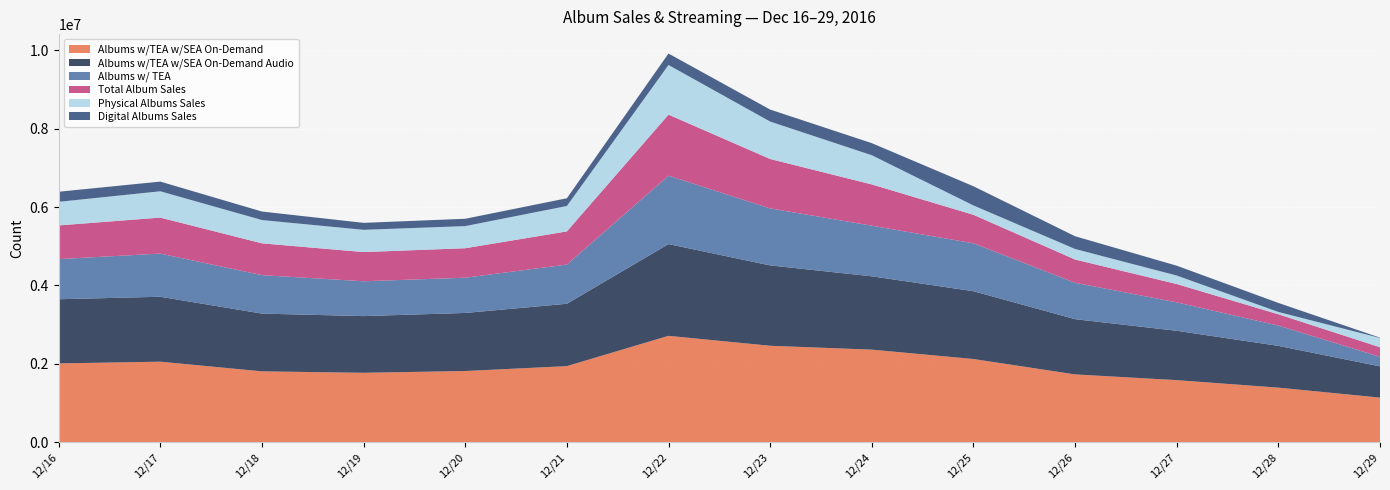

Reading right to left, what are all the values shown in this chart?

Albums w/TEA w/SEA On-Demand: 12/29=1137402	12/28=1391925	12/27=1583400	12/26=1729723	12/25=2122746	12/24=2361931	12/23=2460790	12/22=2714322	12/21=1941099	12/20=1816108	12/19=1770789	12/18=1807929	12/17=2054463	12/16=2010247
Albums w/TEA w/SEA On-Demand Audio: 12/29=797269	12/28=1066194	12/27=1259718	12/26=1409802	12/25=1730830	12/24=1871951	12/23=2051301	12/22=2341766	12/21=1591408	12/20=1482478	12/19=1447232	12/18=1473938	12/17=1657660	12/16=1637886
Albums w/ TEA: 12/29=244434	12/28=517569	12/27=725444	12/26=928875	12/25=1222823	12/24=1291748	12/23=1455127	12/22=1745541	12/21=1001021	12/20=899822	12/19=888994	12/18=981869	12/17=1101486	12/16=1024565
Total Album Sales: 12/29=244339	12/28=289288	12/27=468089	12/26=594046	12/25=728033	12/24=1053601	12/23=1261301	12/22=1559229	12/21=846114	12/20=752035	12/19=745649	12/18=811673	12/17=918983	12/16=859856
Physical Albums Sales: 12/29=236413	12/28=59122	12/27=216911	12/26=268954	12/25=238492	12/24=745023	12/23=955534	12/22=1266774	12/21=648819	12/20=564768	12/19=567863	12/18=594745	12/17=671775	12/16=602321
Digital Albums Sales: 12/29=7926	12/28=230166	12/27=251178	12/26=325092	12/25=489541	12/24=308578	12/23=305767	12/22=292455	12/21=197295	12/20=187267	12/19=177786	12/18=216928	12/17=247208	12/16=257535